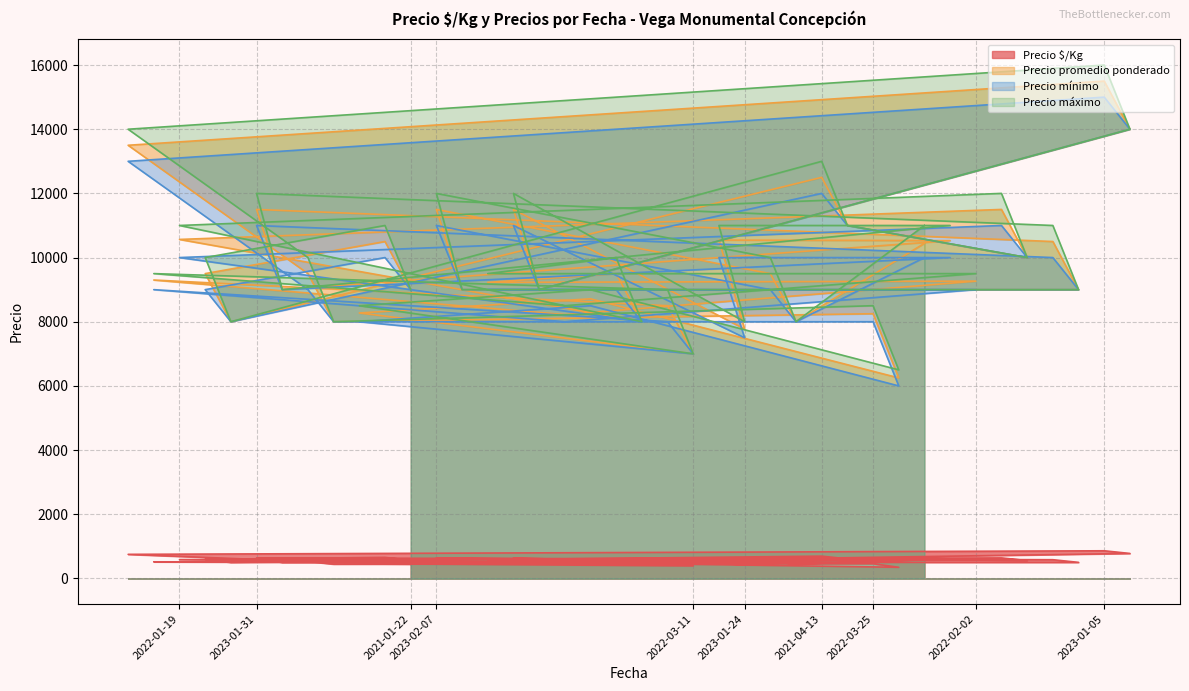

True or false: Precio promedio ponderado has more than 1 interior local peaks.

True